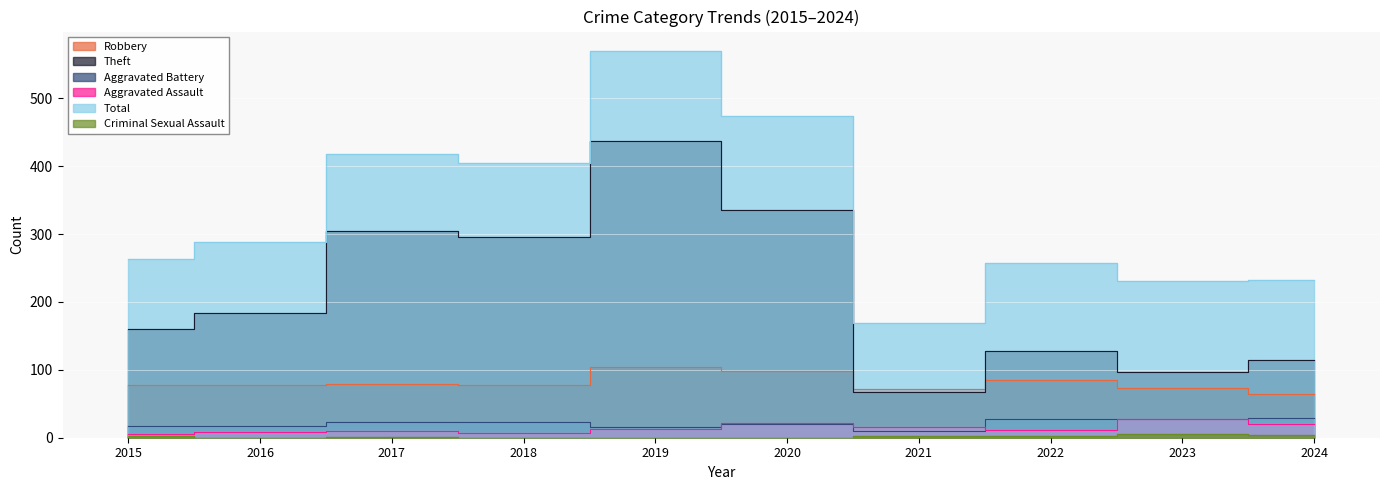

Which label corresponds to the smallest value in the chart?

2016